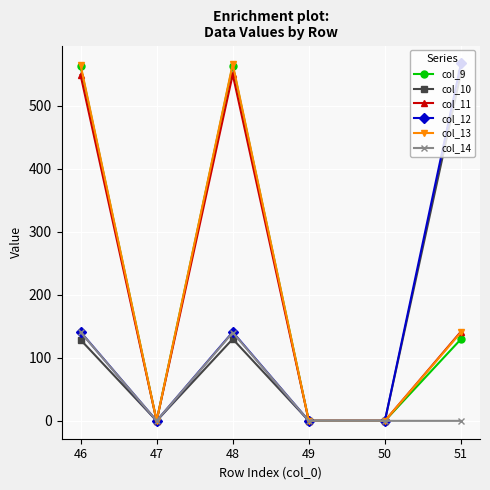

What is the average value of the col_11 series?

206.6